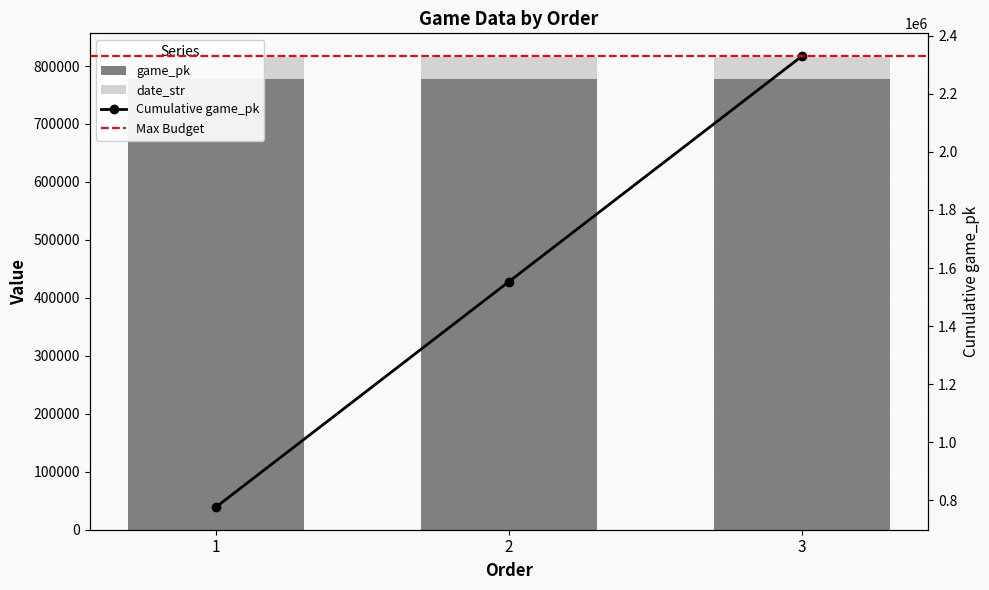

Is it true that game_pk equals 399226.1 at 1?

False